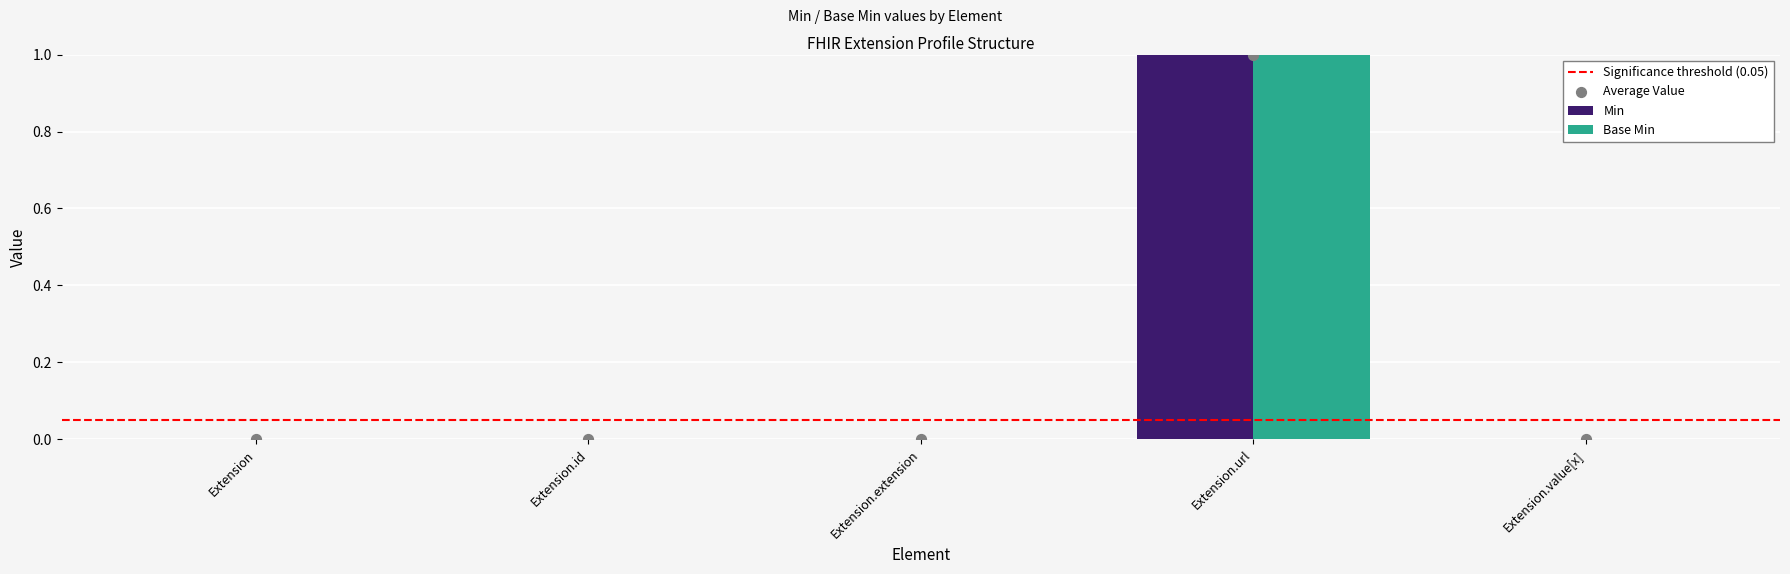

Which series contains the highest Y value?

Min